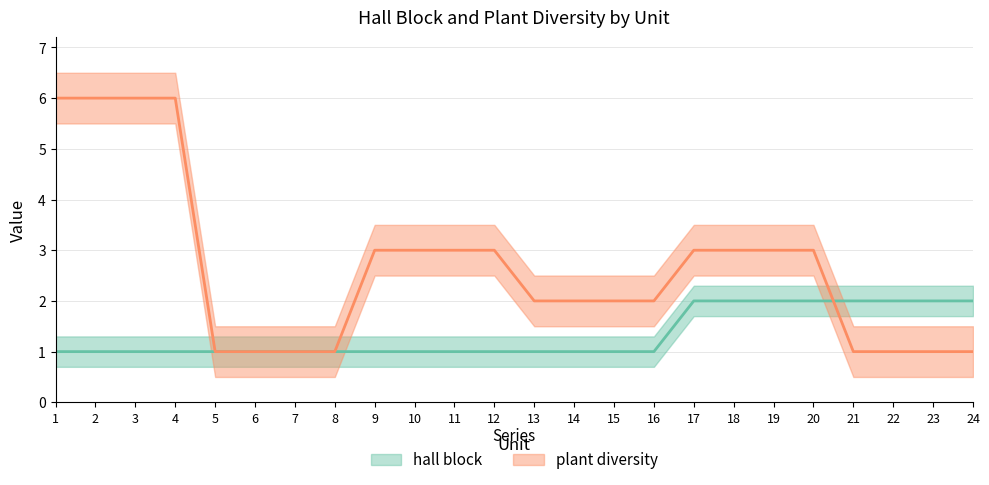

Reading left to right, list all the values displayed in this chart.

hall block: 1	1	1	1	1	1	1	1	1	1	1	1	1	1	1	1	2	2	2	2	2	2	2	2
plant diversity: 6	6	6	6	1	1	1	1	3	3	3	3	2	2	2	2	3	3	3	3	1	1	1	1